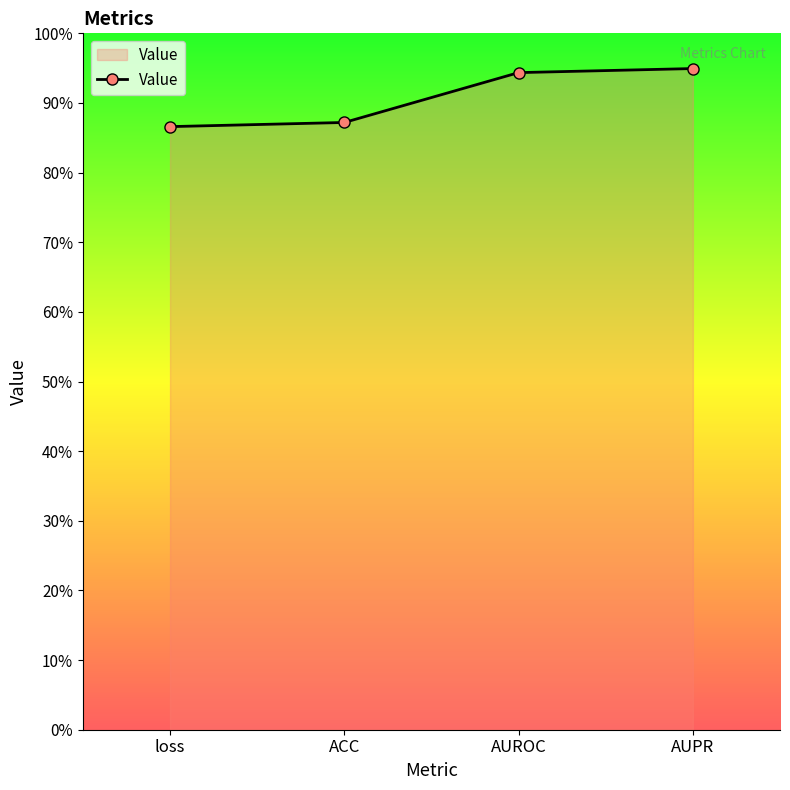

What is the approximate value at AUPR?

0.9